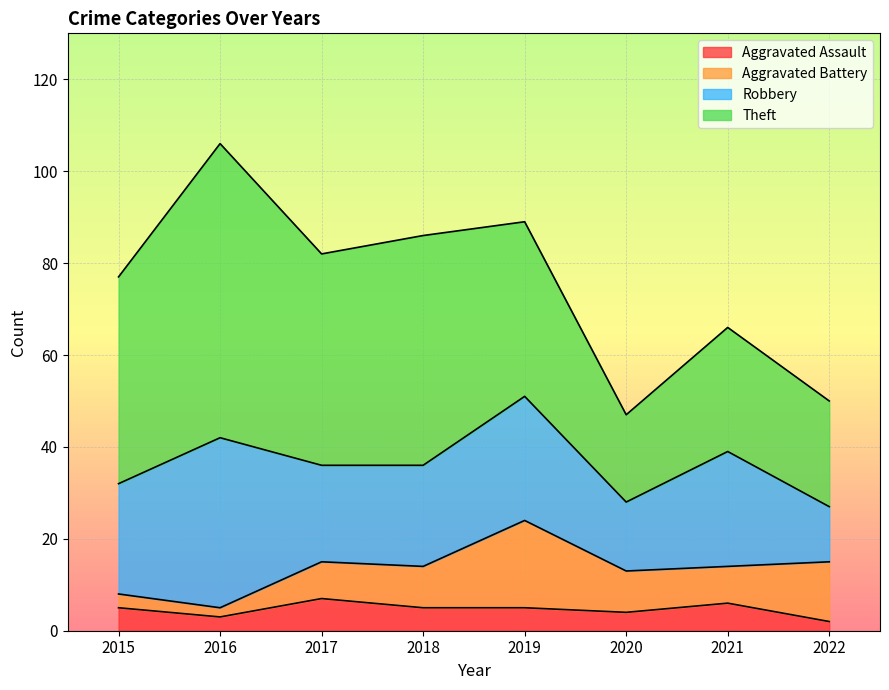

List the labels in order of Aggravated Assault value, largest first.

2017, 2021, 2015, 2018, 2019, 2020, 2016, 2022